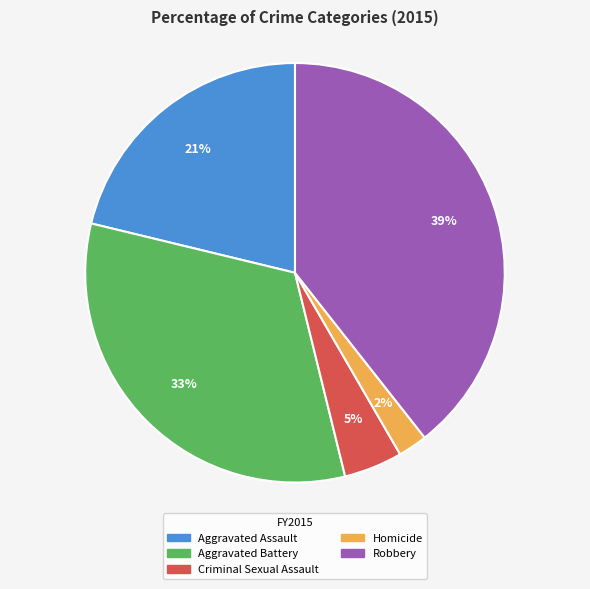

To the nearest percent, what percentage of the pie is Homicide?

2%